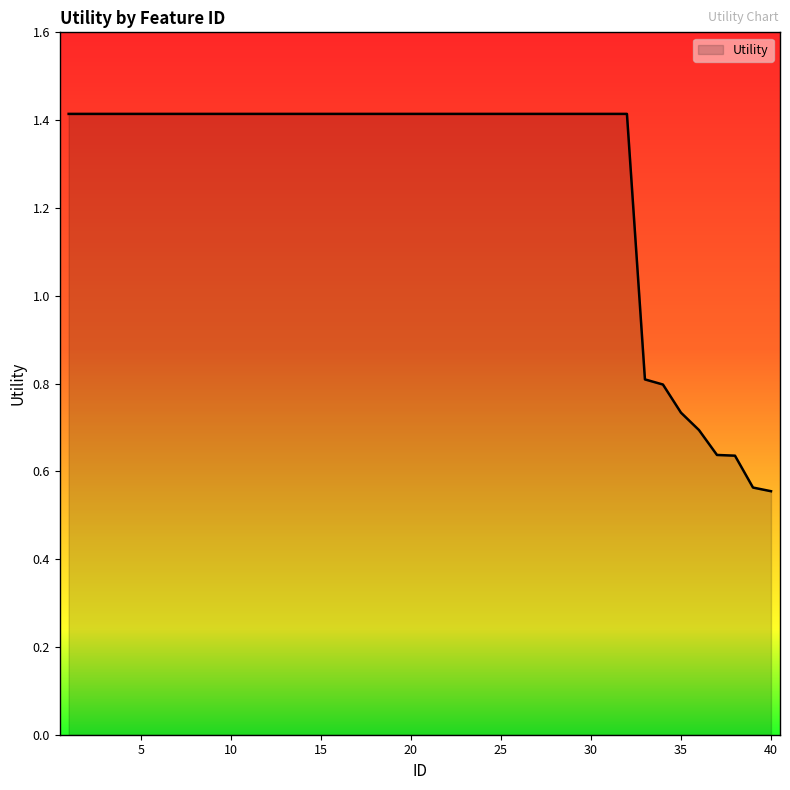

What is the maximum value shown in the chart?

1.4